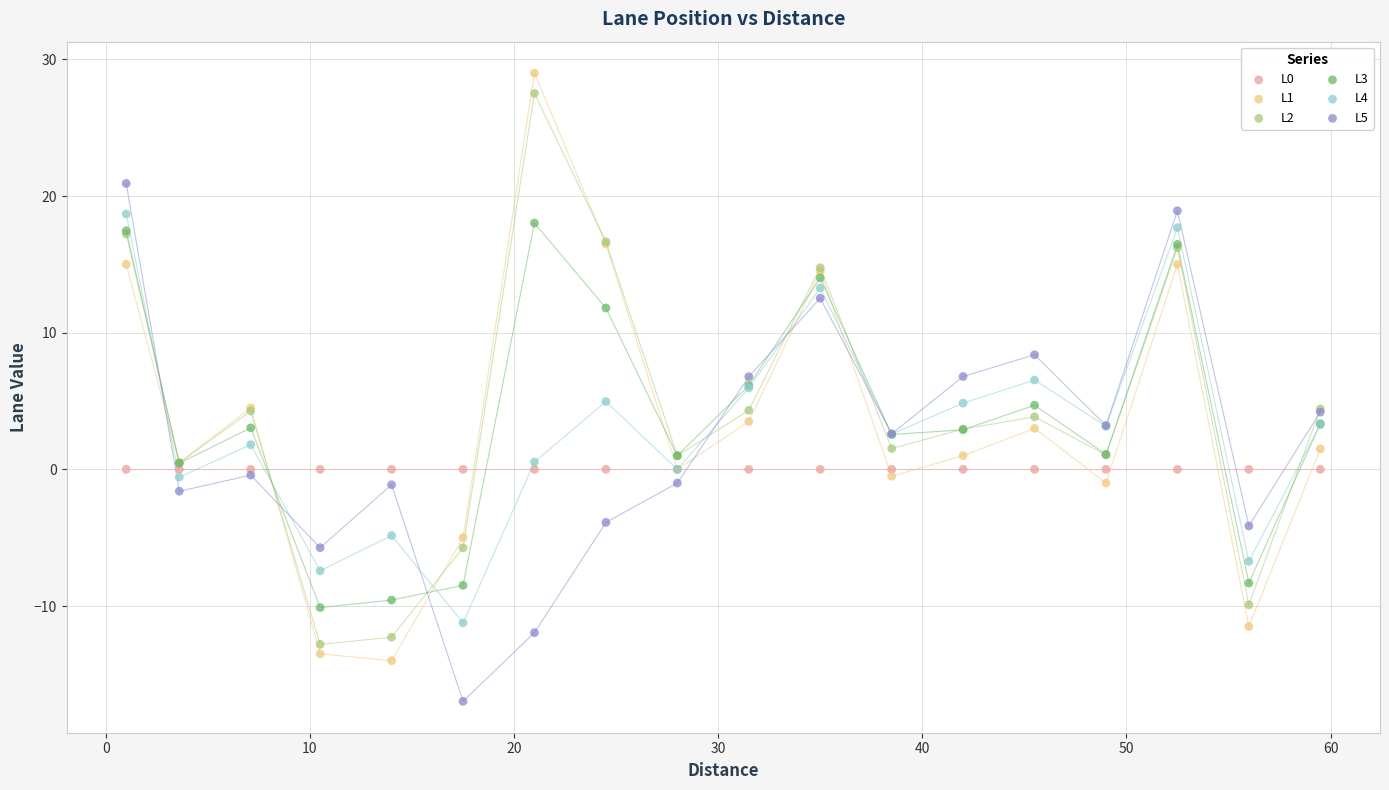

Which series reaches the minimum Y coordinate?

L5